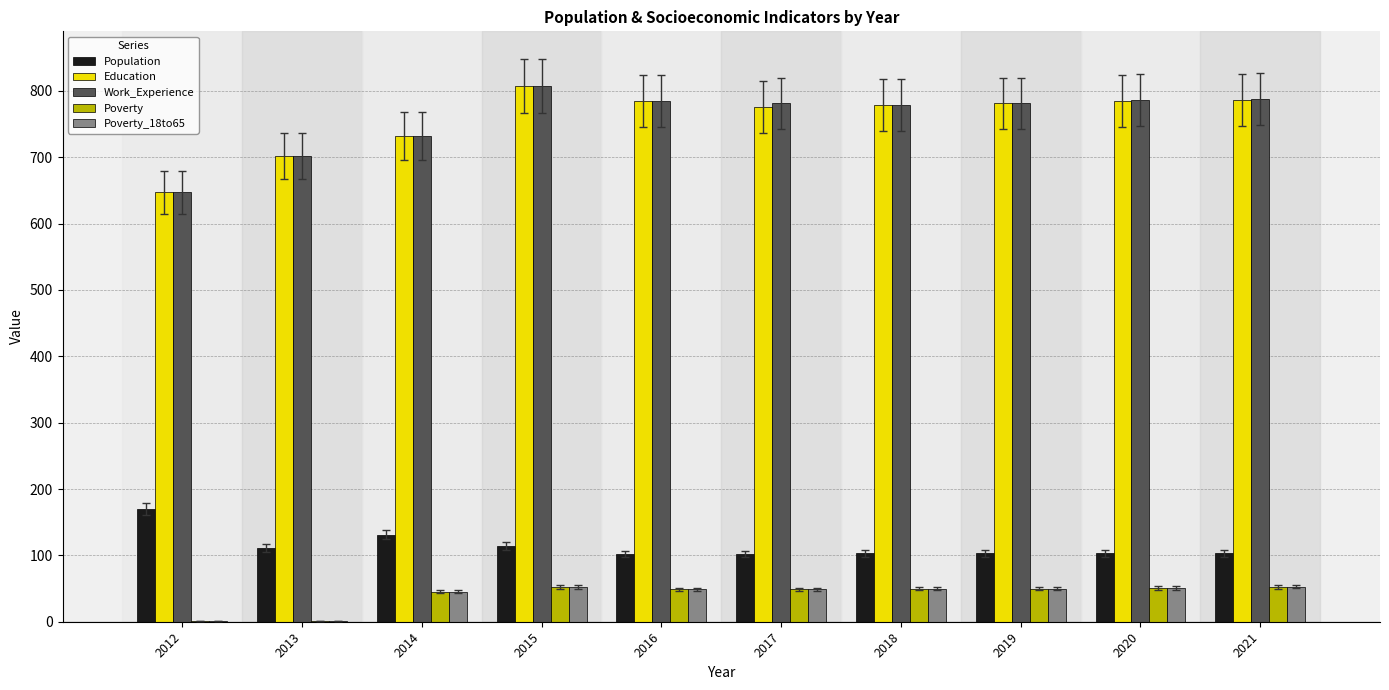

What are all the series names shown in the legend?

Population, Education, Work_Experience, Poverty, Poverty_18to65